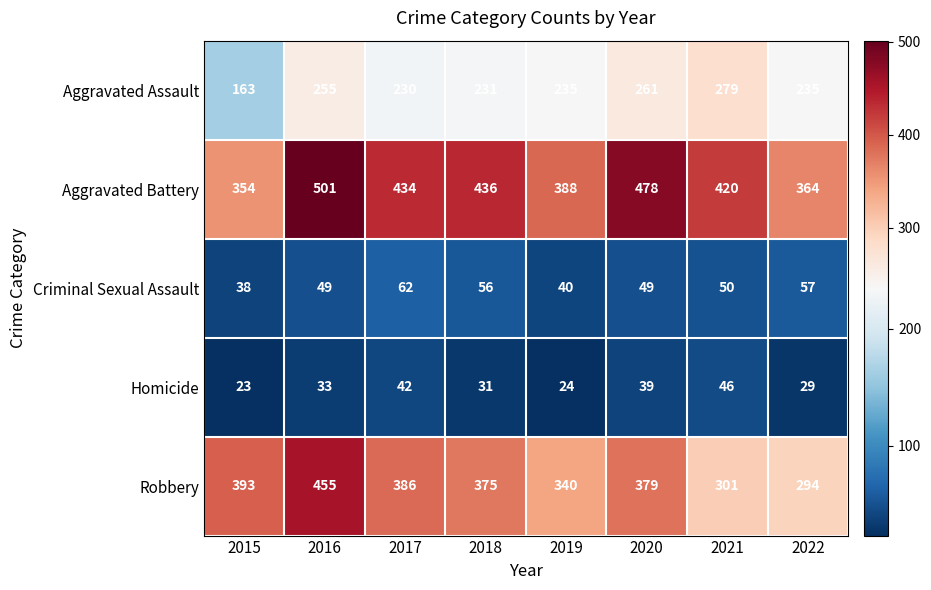

Count the number of data series in this chart.

5